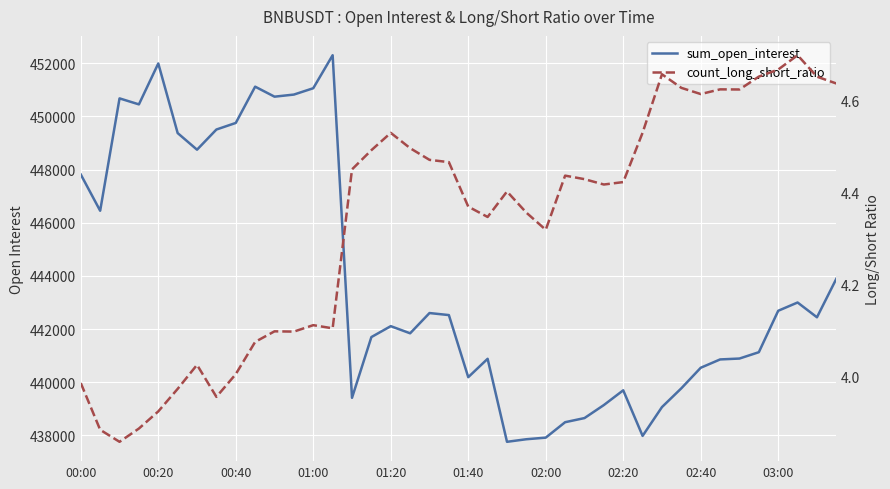

At which label does sum_open_interest first exceed 442441?

00:00